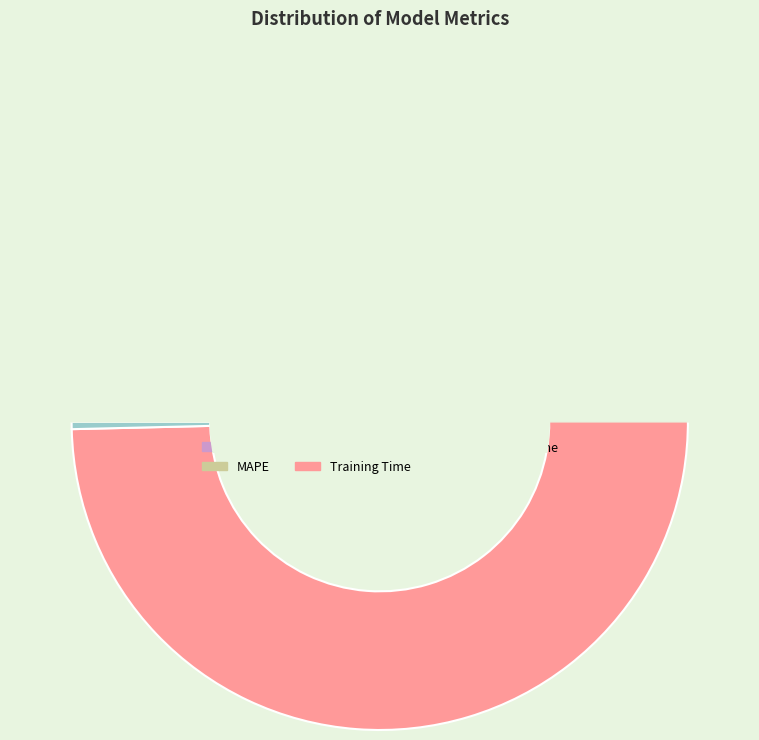

True or false: Training Time accounts for 94% of the total.

True